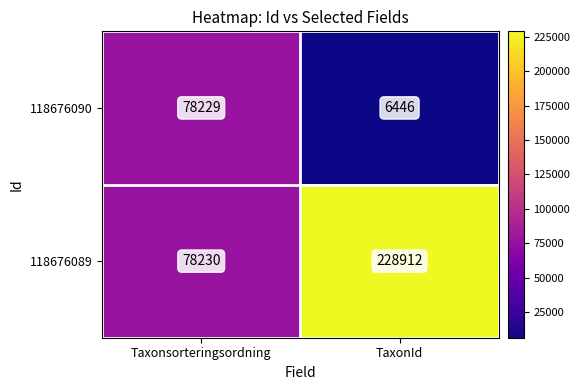

What is the difference between the 118676089 values at TaxonId and Taxonsorteringsordning?

150682